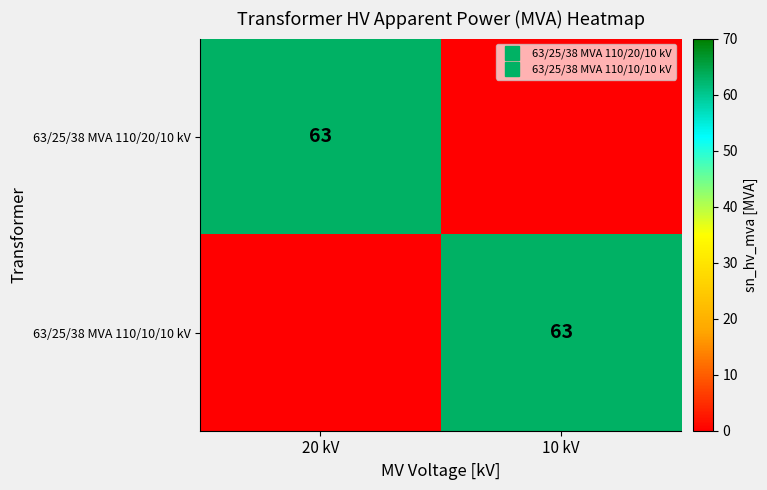

At which label is 63/25/38 MVA 110/10/10 kV closest to 31?

20 kV